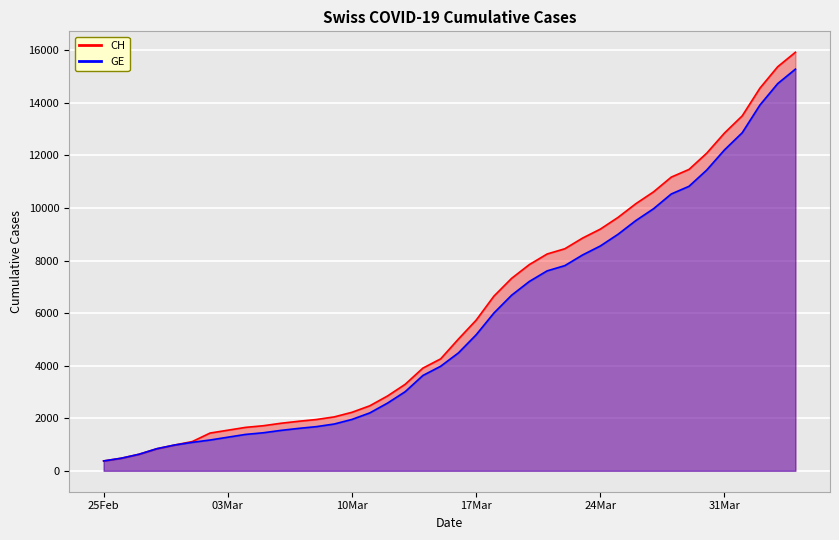

Does the chart display data point markers on the line(s)?

No